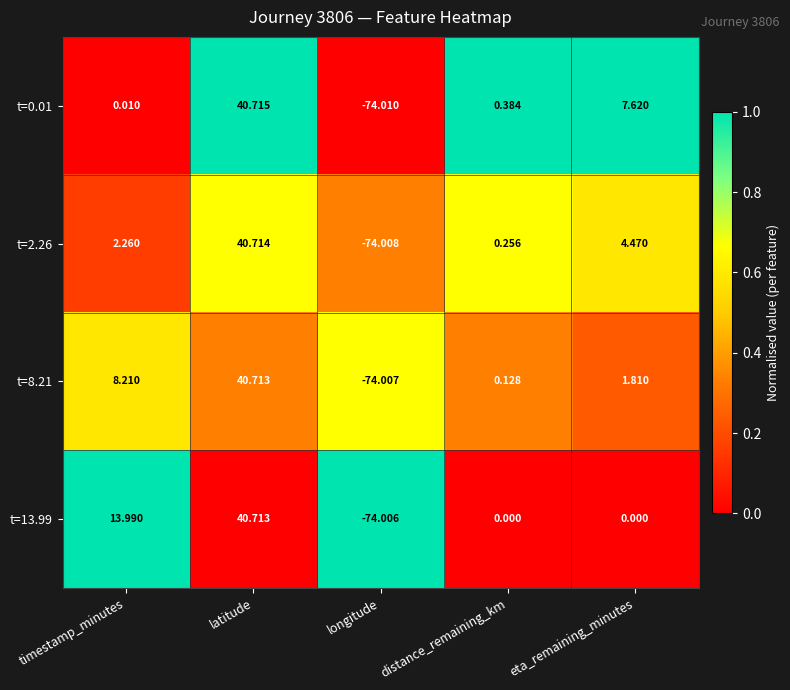

At which label does t=0.01 first exceed 0?

timestamp_minutes